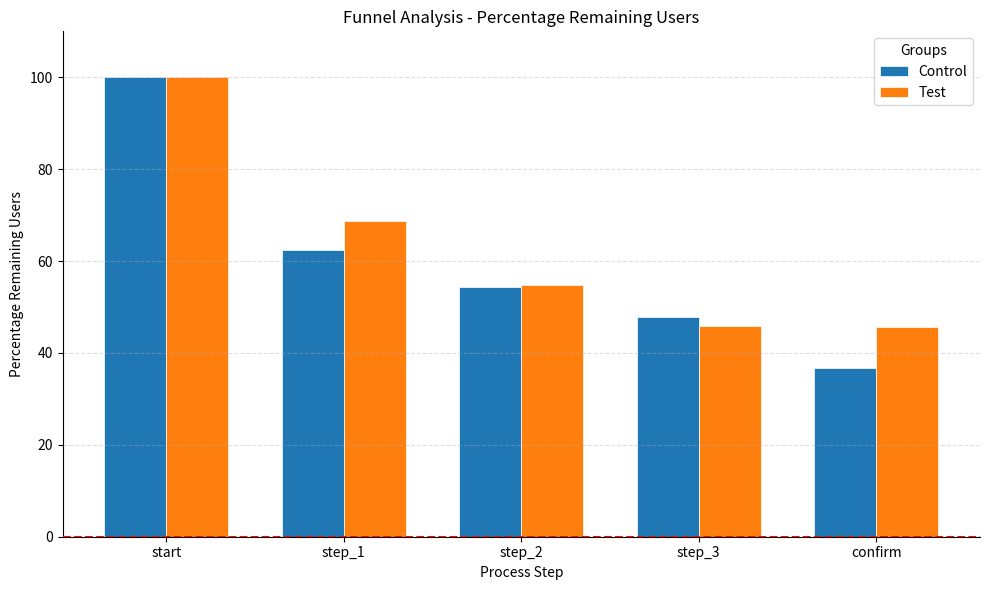

How many data points in Control are less than 54?

2